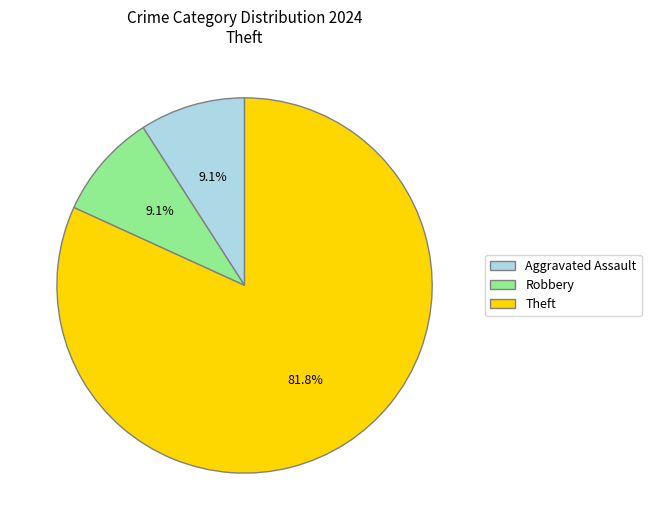

Count the number of slices in the pie.

3